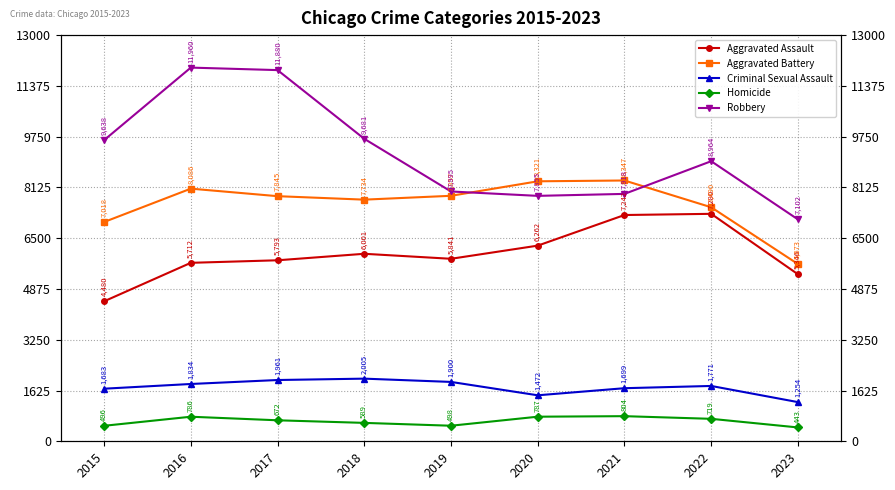

Which series changed the most between 2016 and 2023?

Robbery